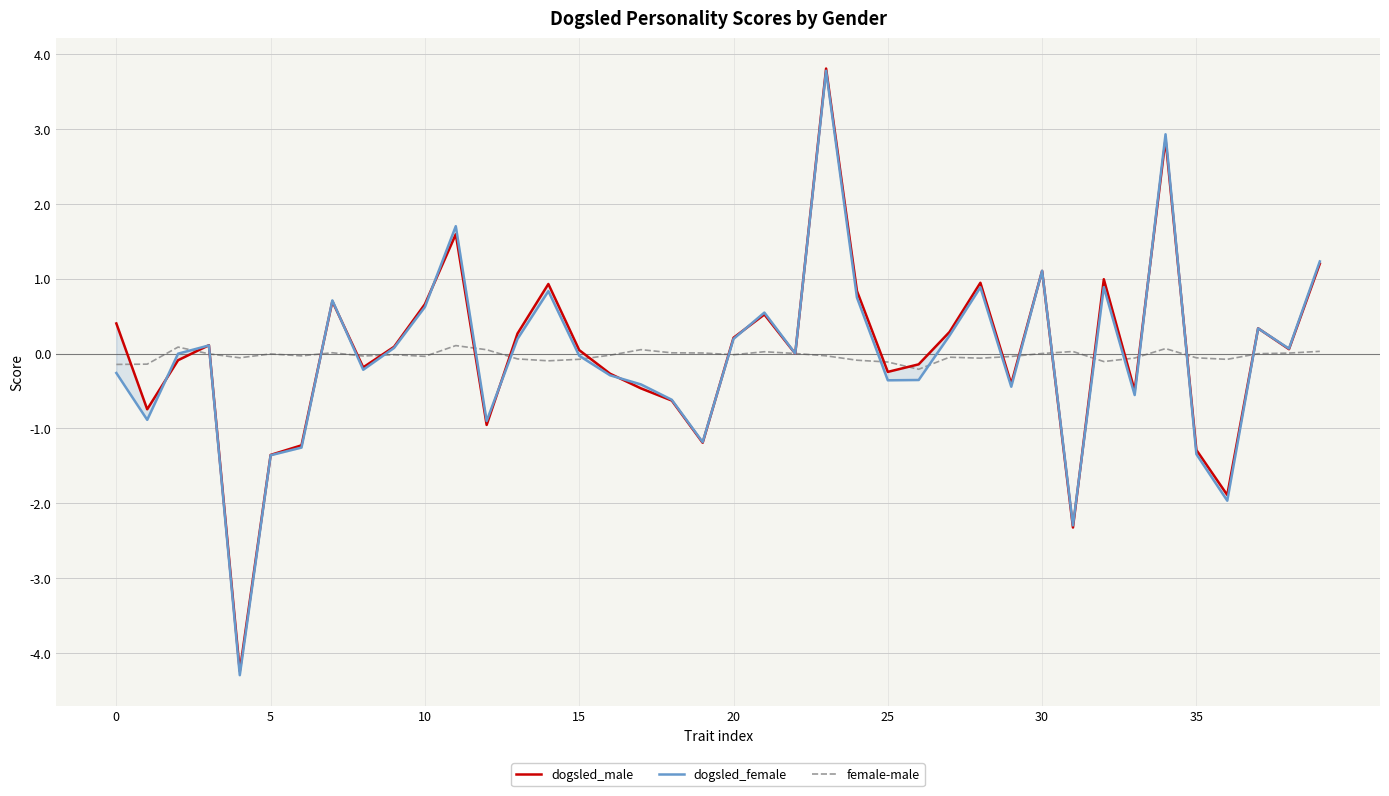

Which series has the largest range (max minus min)?

dogsled_female